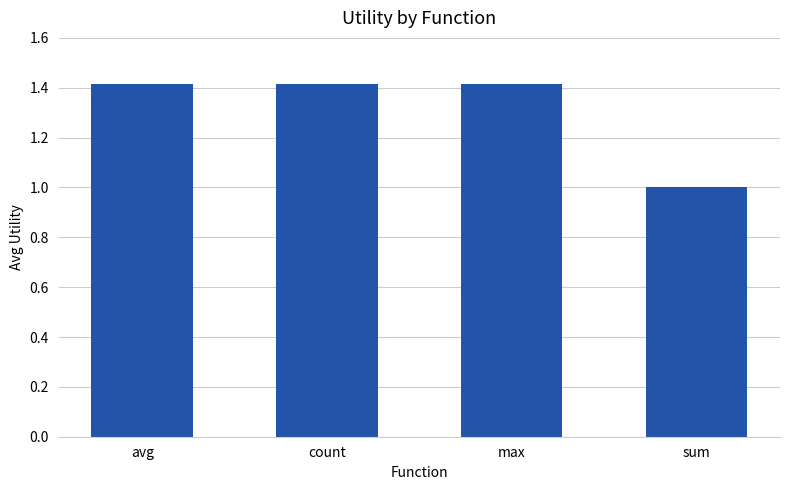

What is the value of the 2nd bar from the left?

1.4